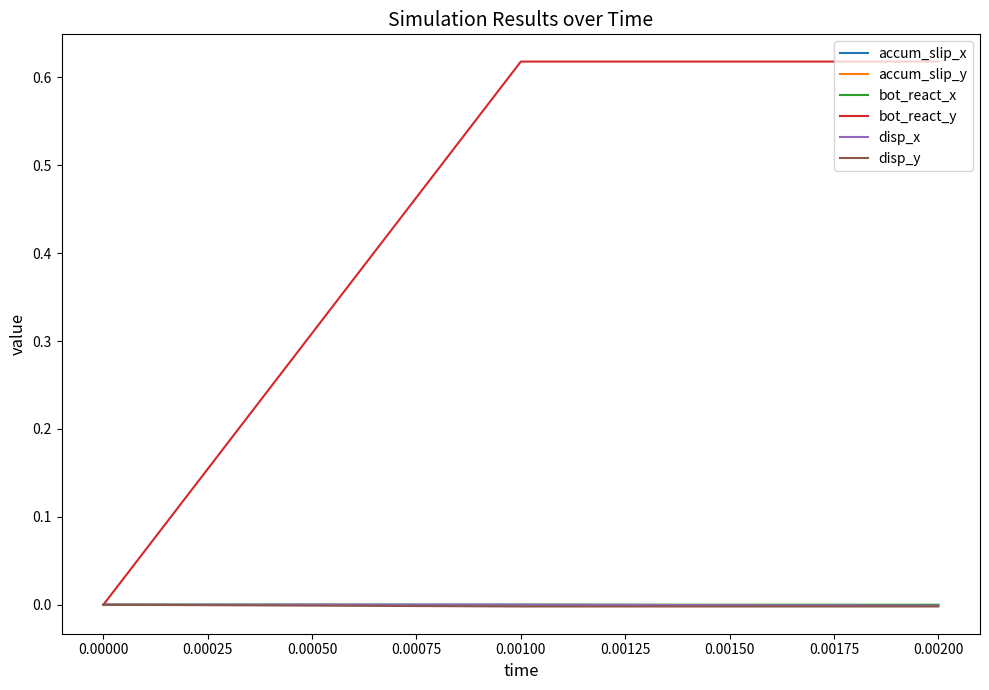

Is this an area chart (filled region under the line)?

No